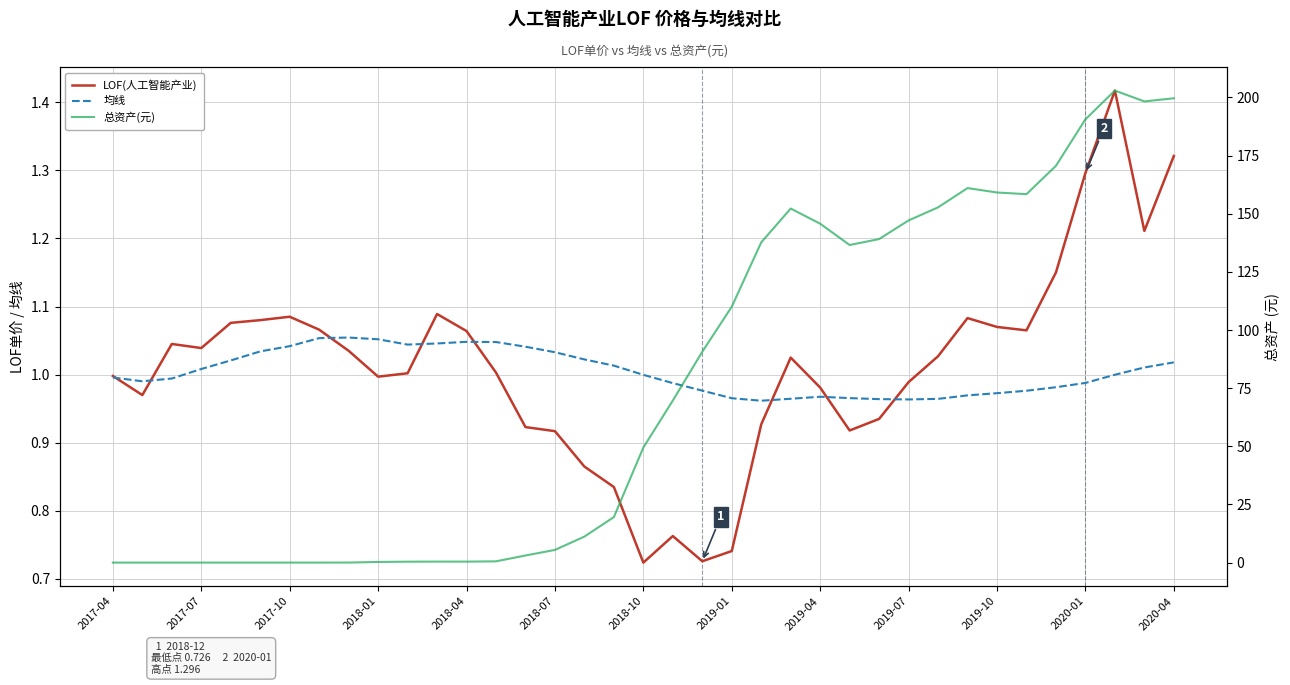

What is the maximum value for 总资产(元)?

203.0